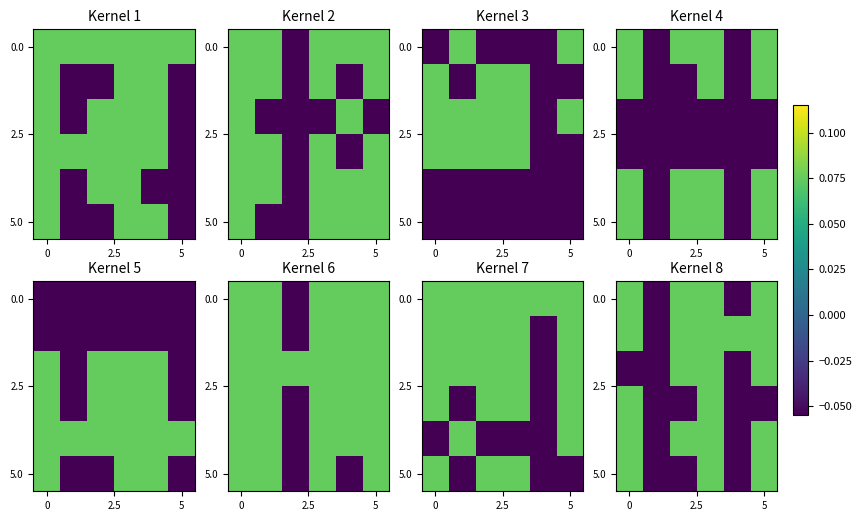

The value of 5.0 at 5 is 0.1. True or false?

False